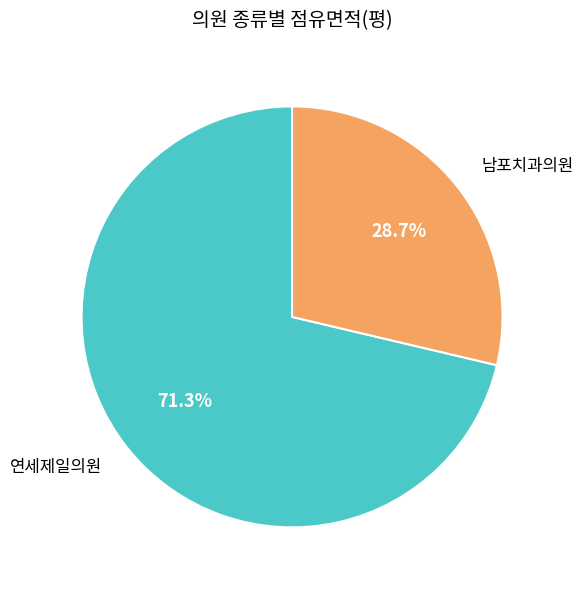

To the nearest percent, what is the average slice percentage?

50%